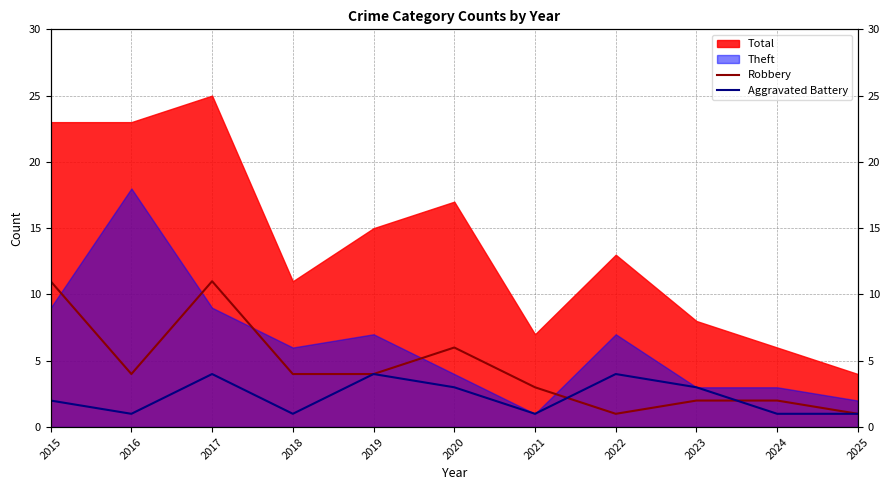

Is it true that Aggravated Battery equals 1 at 2021?

False